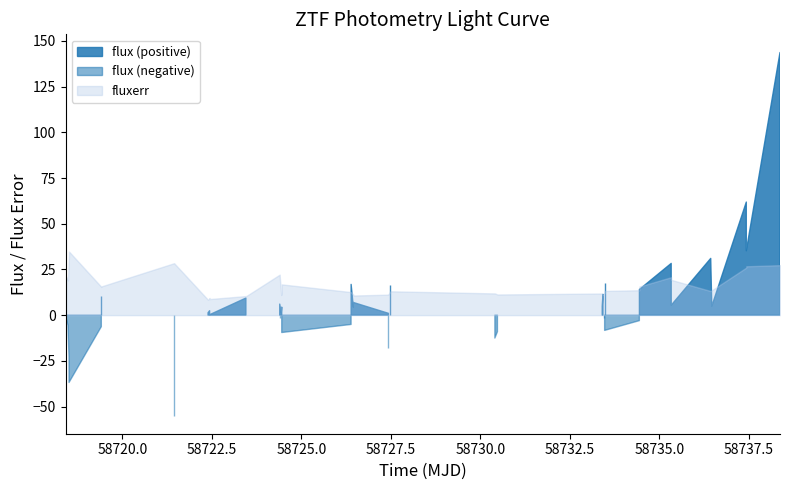

How many interior local peaks does the fluxerr series have?

9